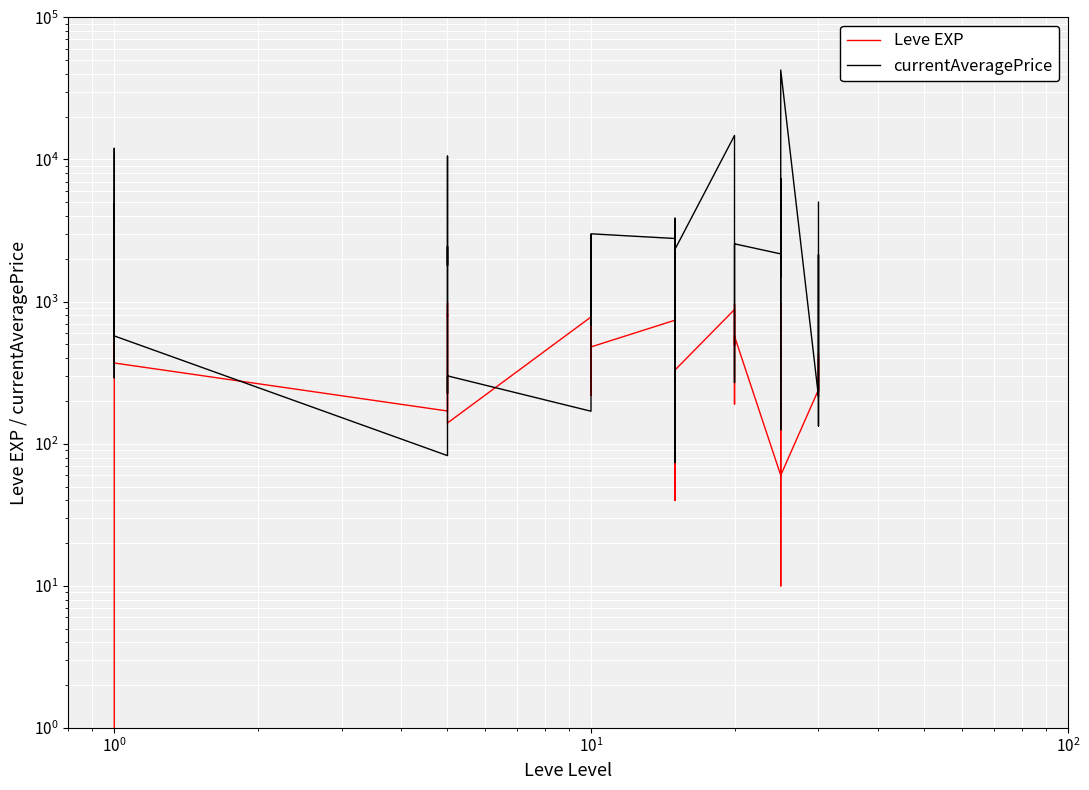

Is it true that currentAveragePrice equals 121.8 at 27?

False